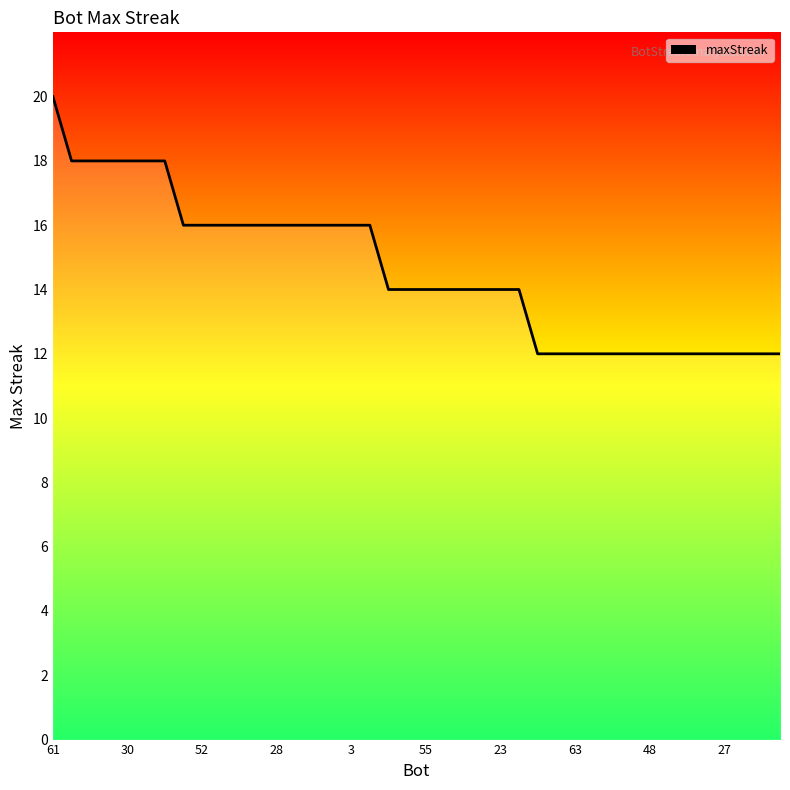

How many lines are shown in the chart?

1